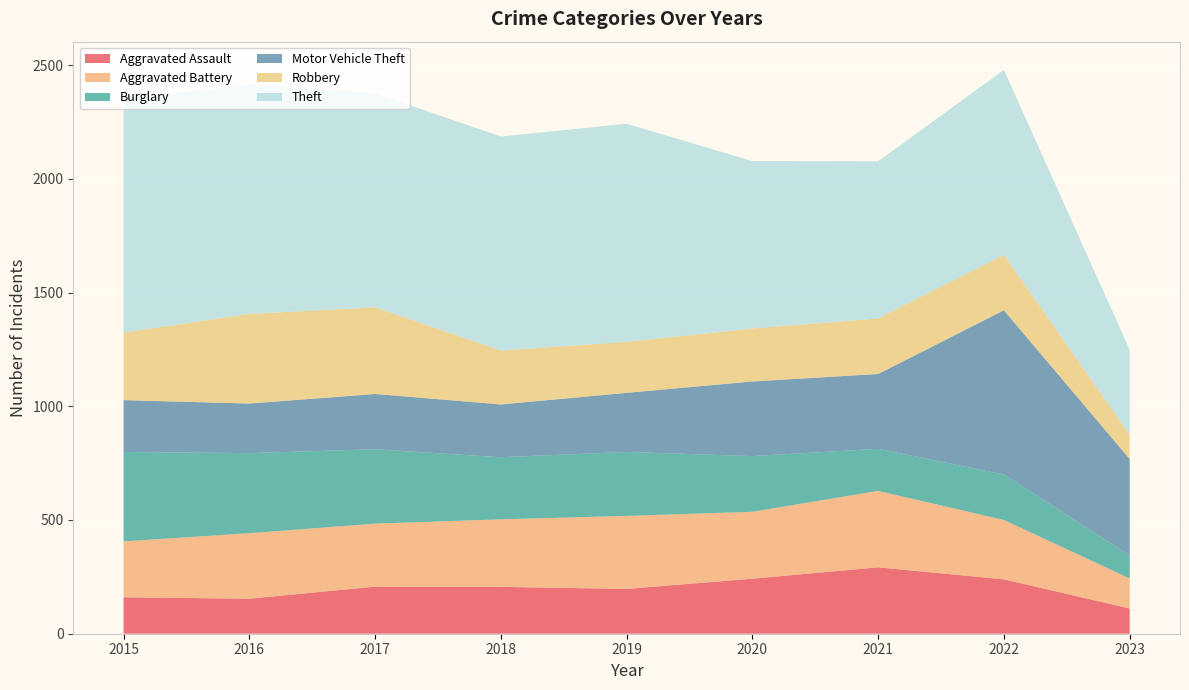

Reading right to left, extract all data points from this chart.

Aggravated Assault: 111	239	292	242	197	206	207	154	160
Aggravated Battery: 132	261	336	294	321	297	277	288	246
Burglary: 101	200	185	245	281	273	327	352	393
Motor Vehicle Theft: 424	722	329	328	260	232	243	218	228
Robbery: 107	244	244	233	224	237	381	394	297
Theft: 373	813	691	736	959	941	941	1009	1027